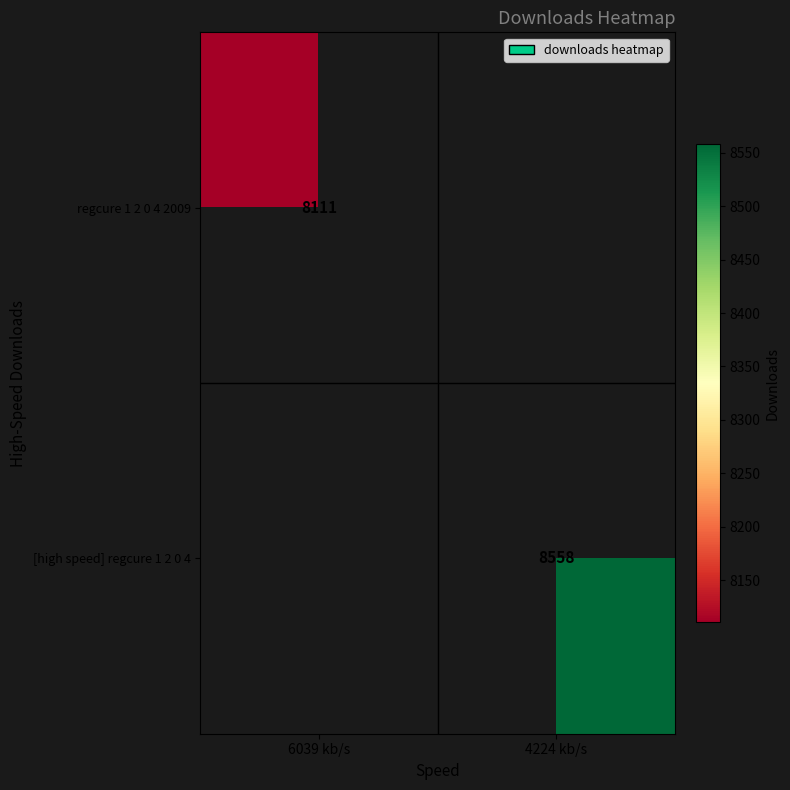

What is the maximum value shown in the chart?

8558.0